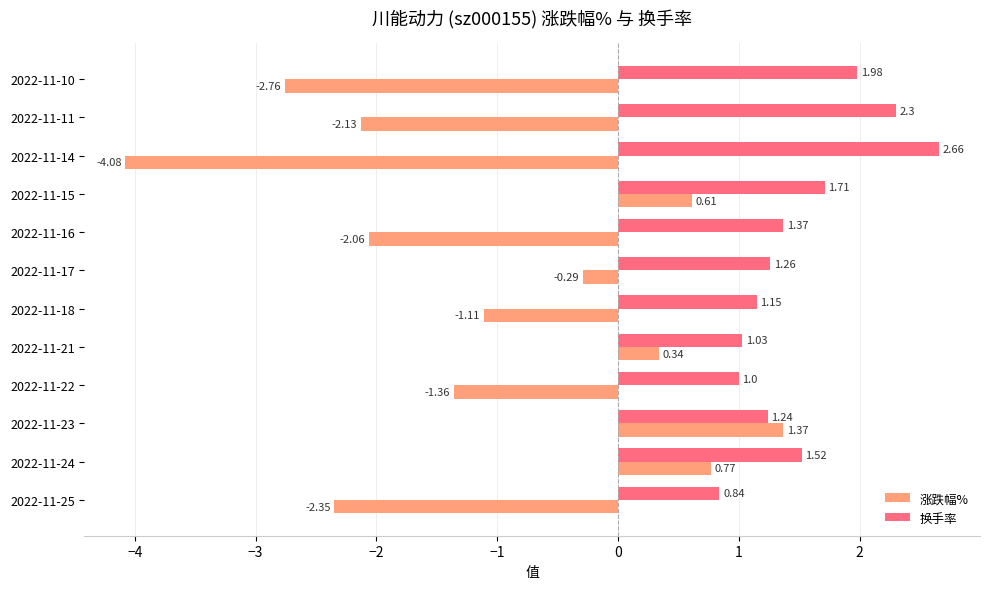

What is the difference between the maximum and minimum values in the 换手率 series?

1.8